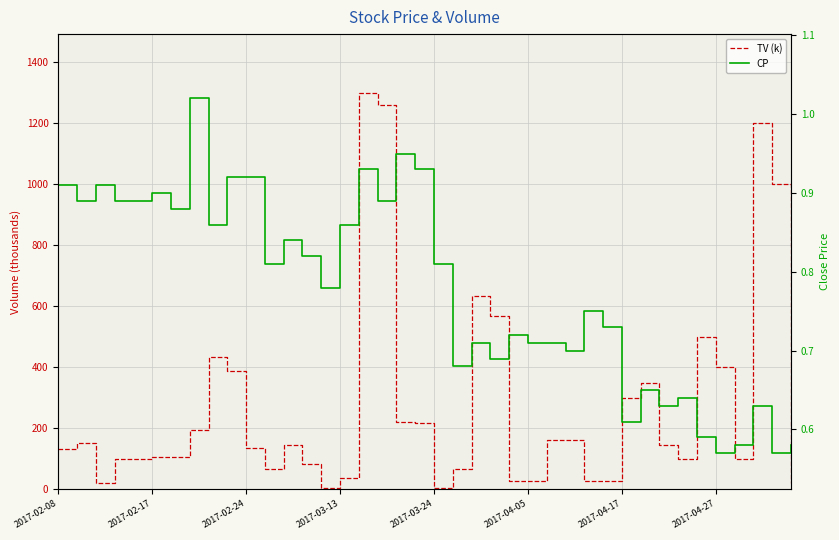

What position from the left is 2017-04-17?

31